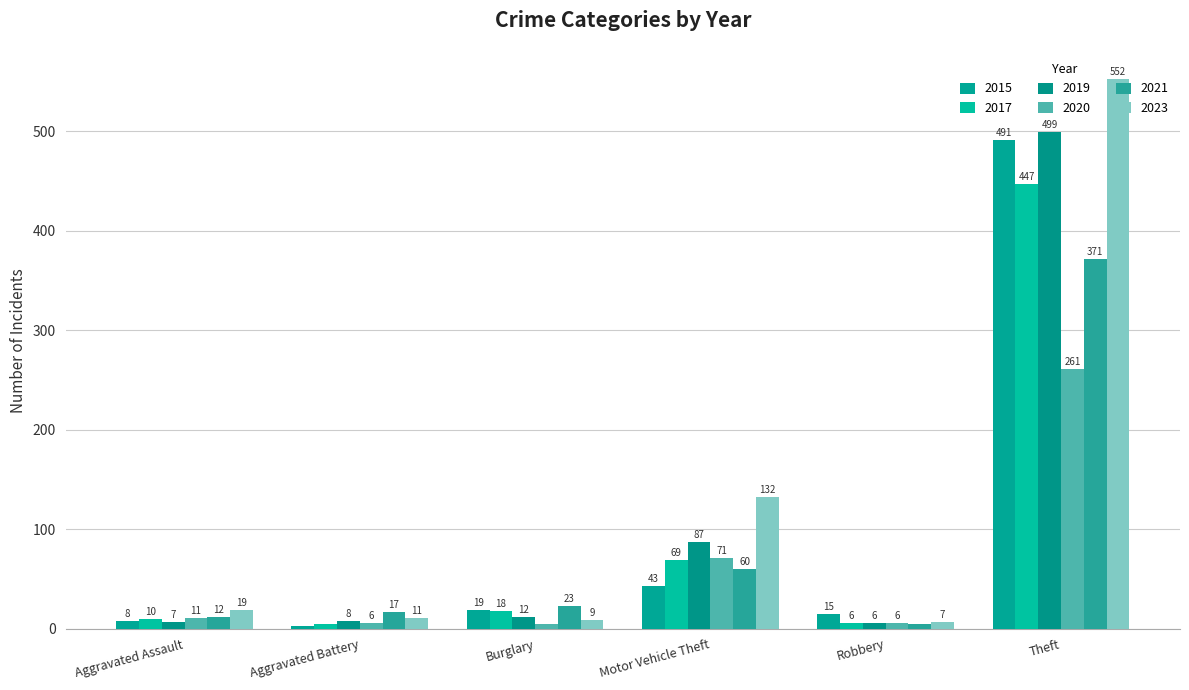

Is it true that 2020 equals 469 at Theft?

False